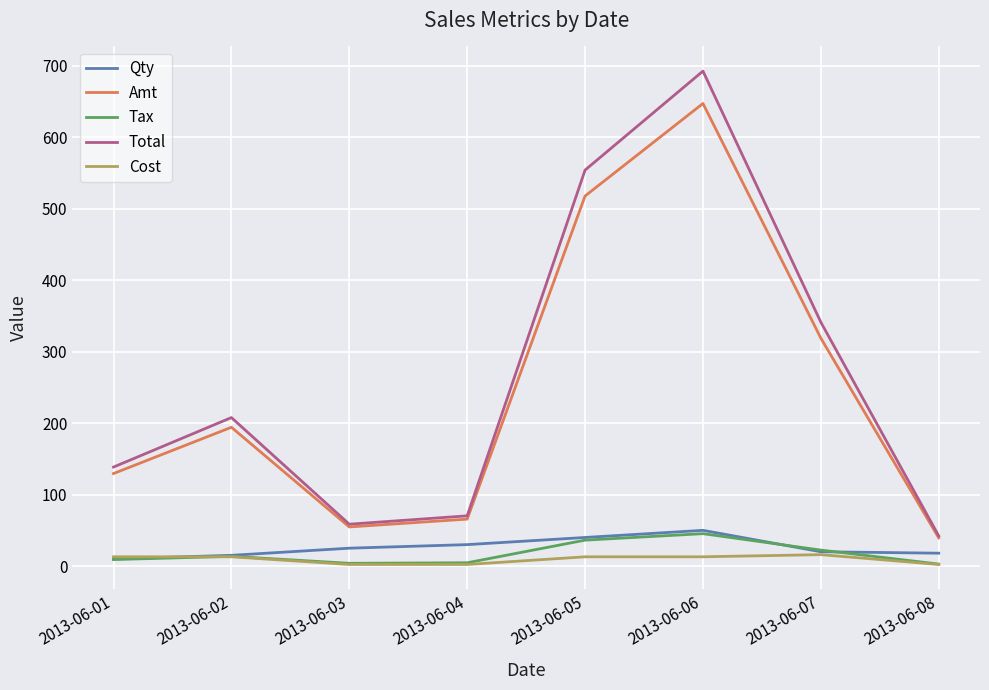

At which category is the sum across all series the highest?

2013-06-06